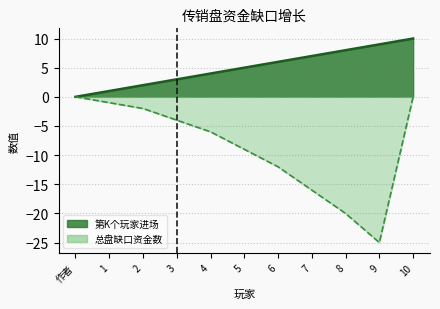

What is the total value across all series at 4?

-2